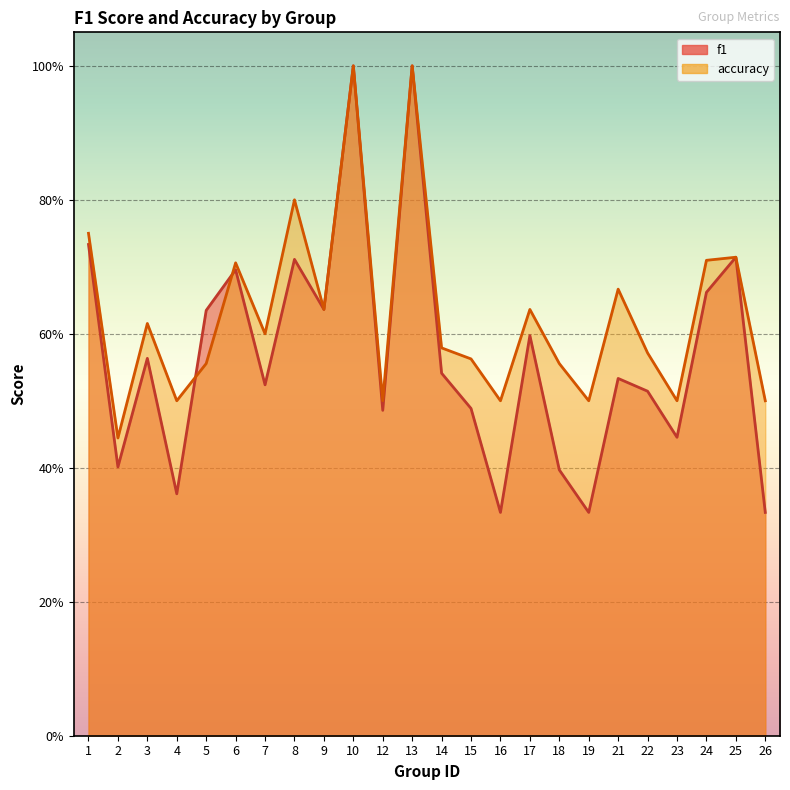

Rank the series by their maximum value, from lowest to highest.

f1, accuracy